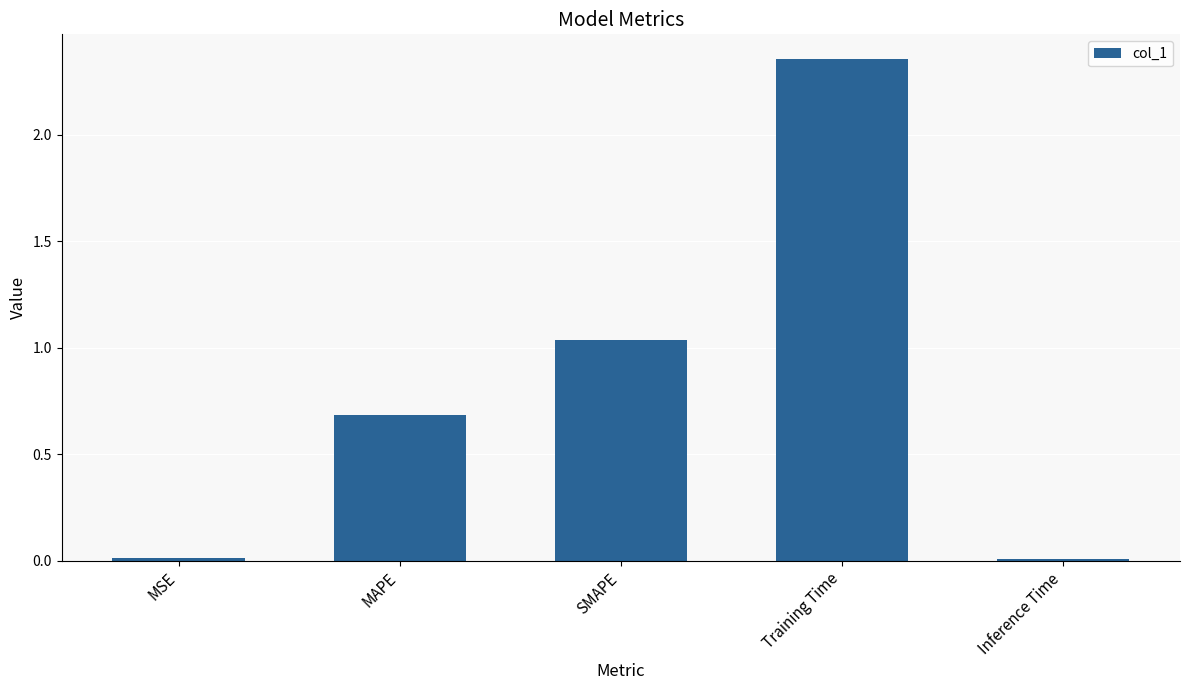

What is the difference between the maximum and minimum values?

2.3